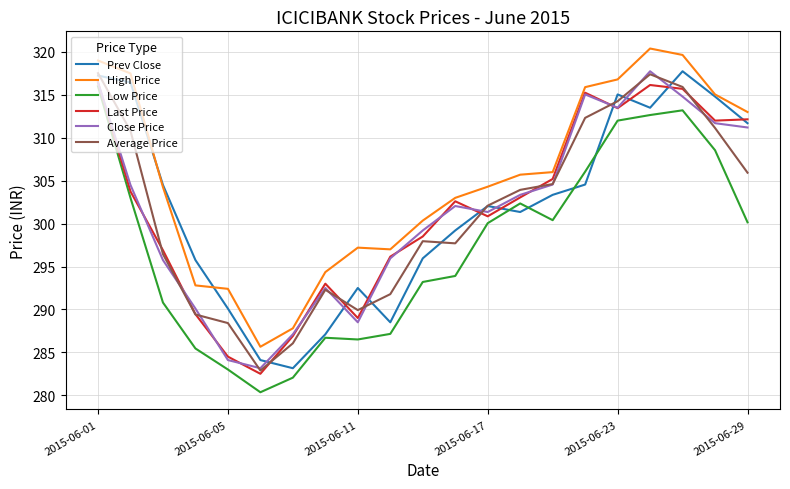

Which series has the largest range (max minus min)?

Low Price